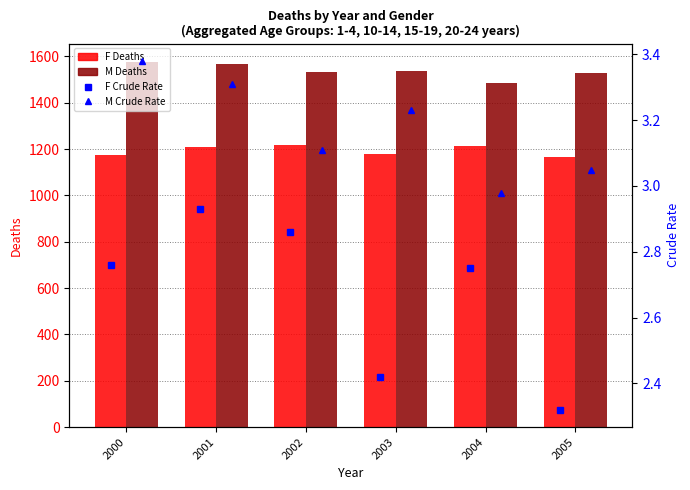

Is it true that F Crude Rate equals 2.8 at 2000?

True